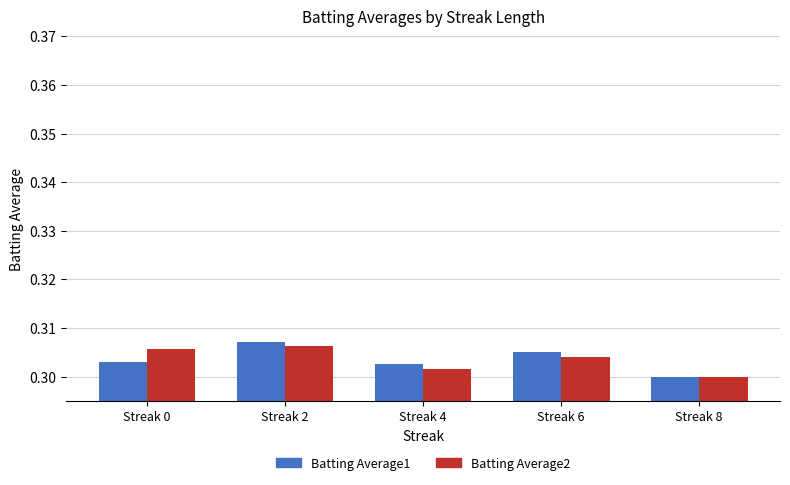

Where is Batting Average2 nearest to the value 0?

Streak 8